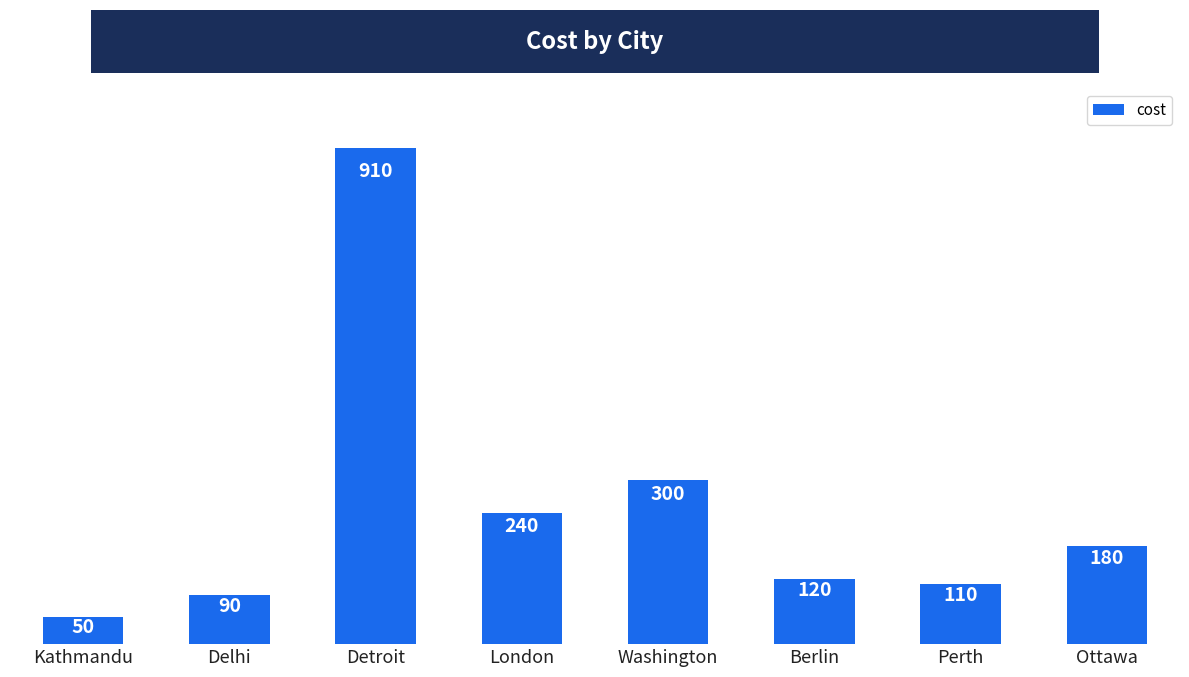

At which label does the data first exceed 180?

Detroit